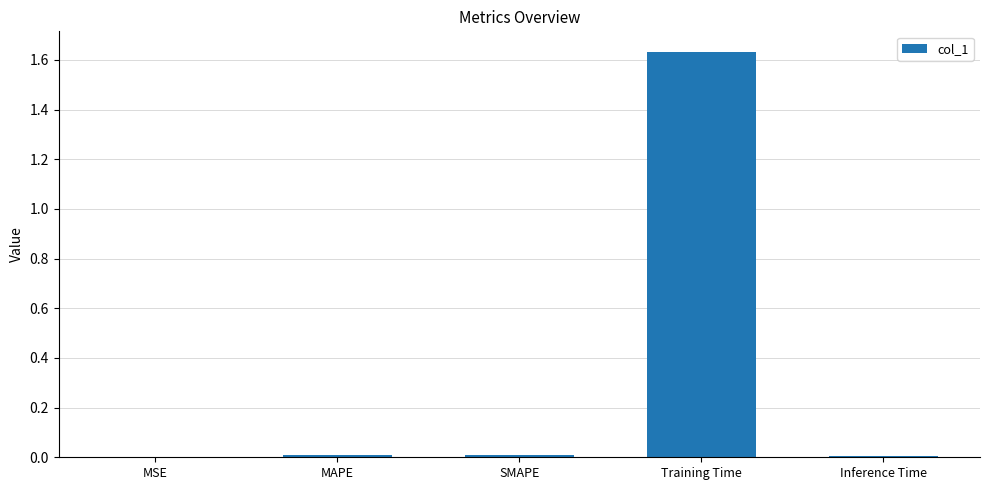

Which has a higher value, MAPE or Training Time?

Training Time